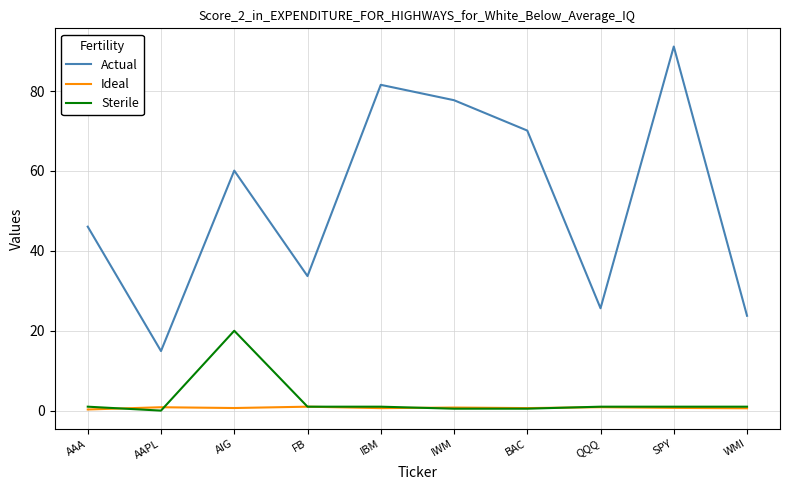

What is the approximate value of Sterile at QQQ?

1.0